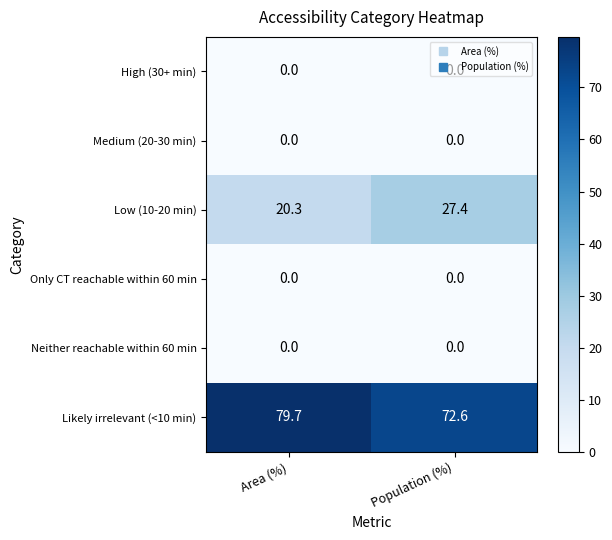

What is the sum of the Low (10-20 min) values at Population (%) and Area (%)?

47.7